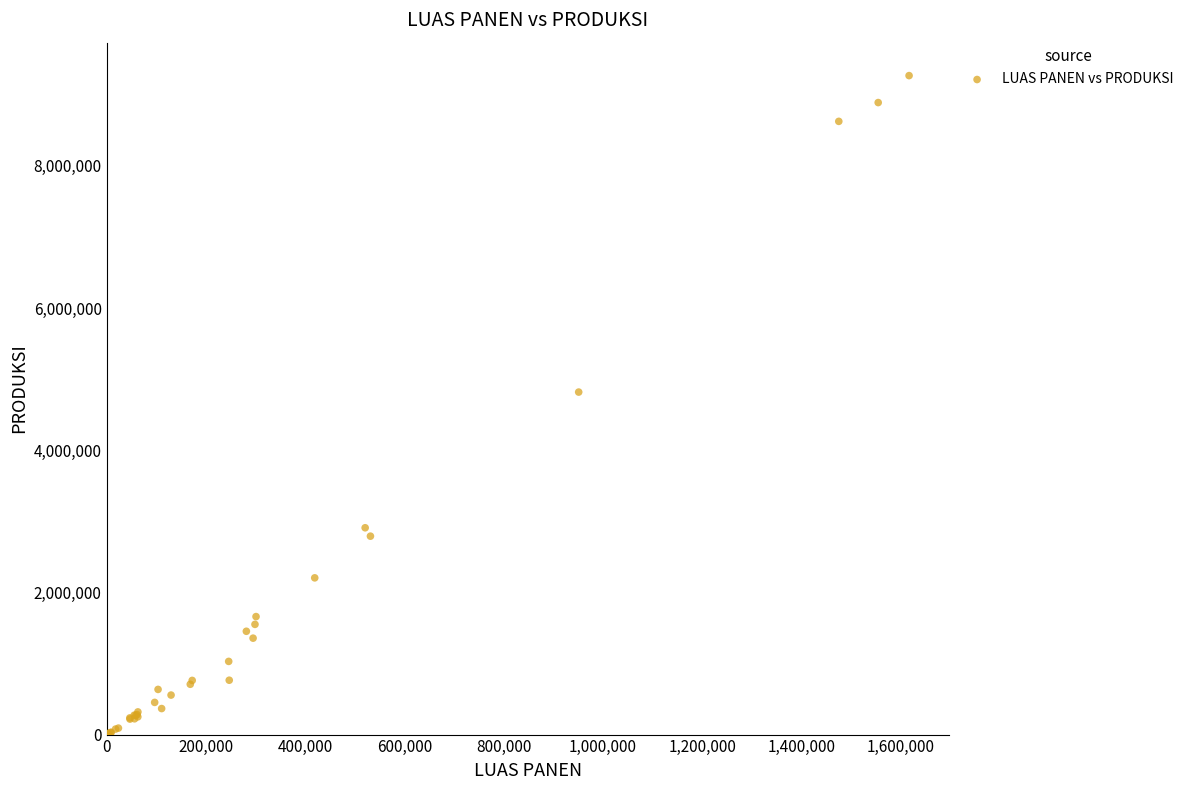

What Y value in the scatter plot is closest to 4635238?

4818429.4